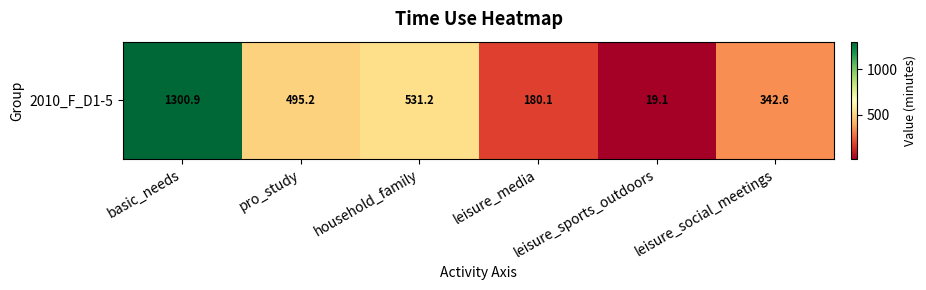

Reading left to right, list all the values displayed in this chart.

basic_needs=1300.9	pro_study=495.2	household_family=531.2	leisure_media=180.1	leisure_sports_outdoors=19.1	leisure_social_meetings=342.6